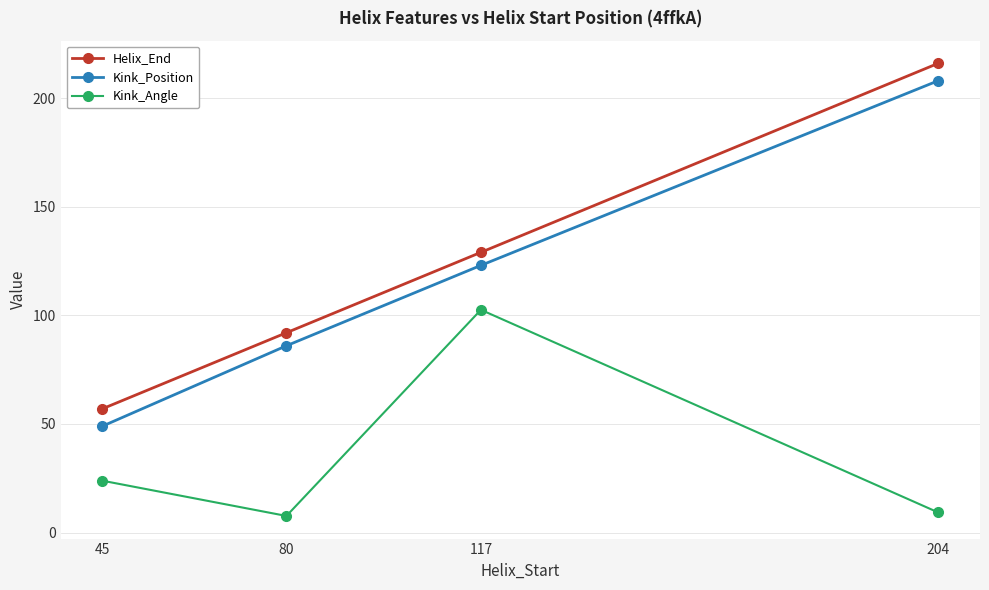

How many lines are shown in the chart?

3